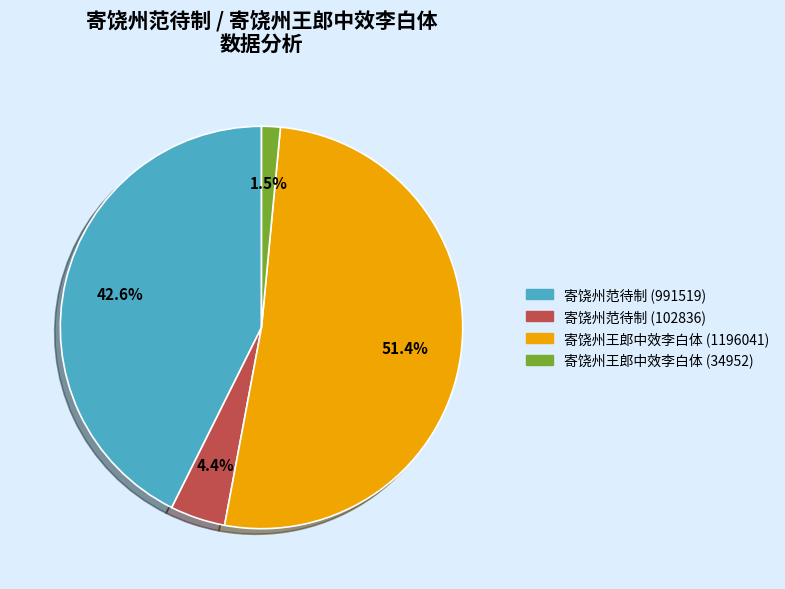

To the nearest percent, what is the difference between the 寄饶州范待制 (991519) and 寄饶州范待制 (102836) slice percentages?

38%